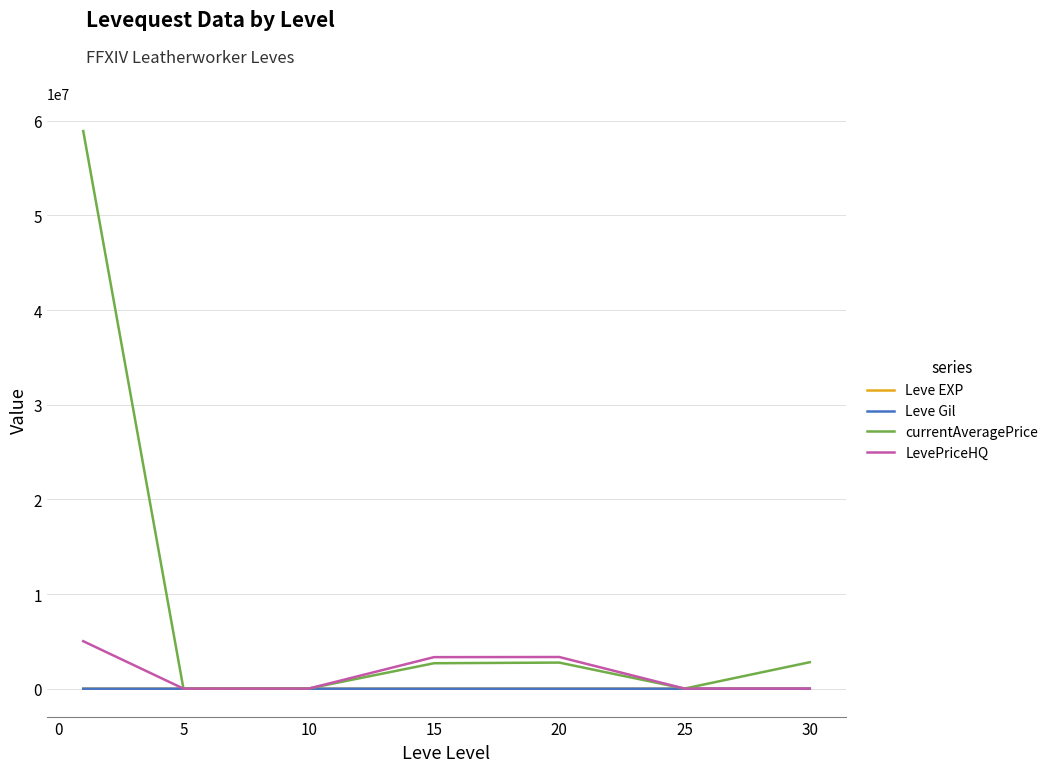

Which series has the largest range (max minus min)?

currentAveragePrice